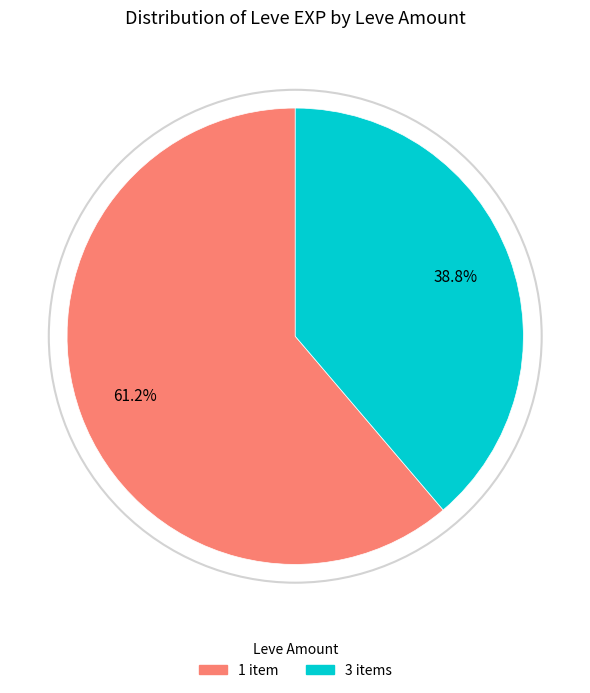

Is 3 items the majority of the pie?

No